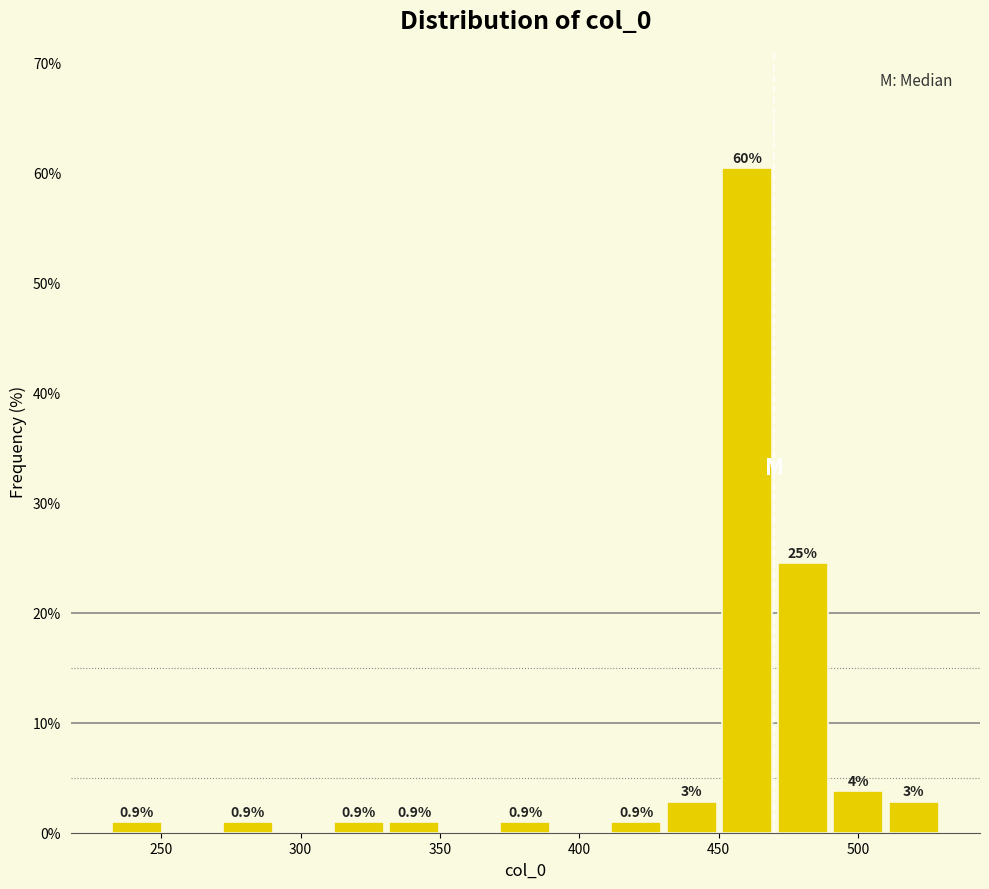

Around what value on the x-axis is the tallest bar? Give the approximate position of its centre, as read against the axis.

460